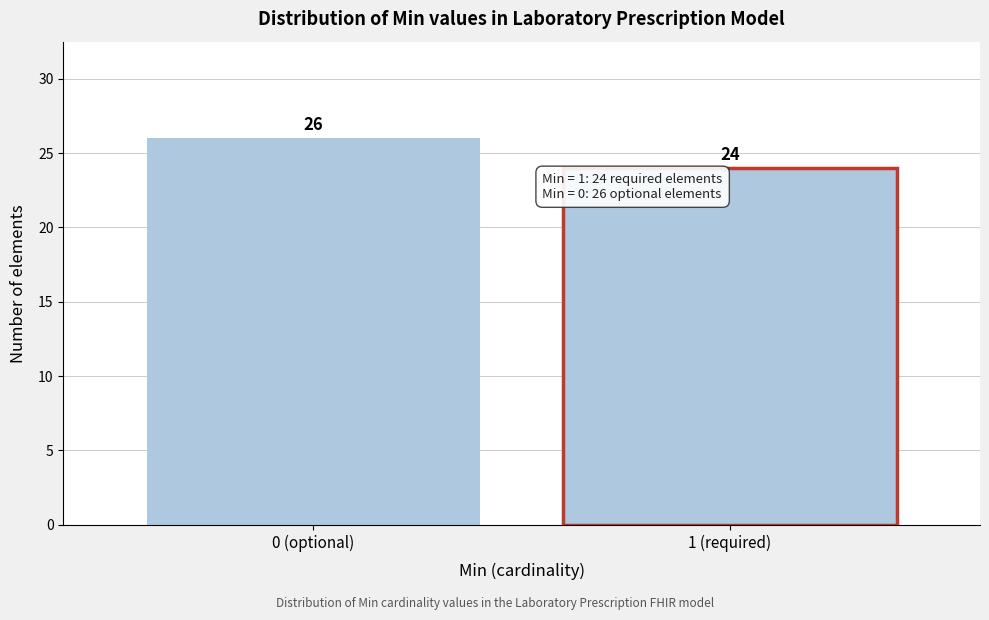

Reading right to left, transcribe all the data shown in this chart.

24	26